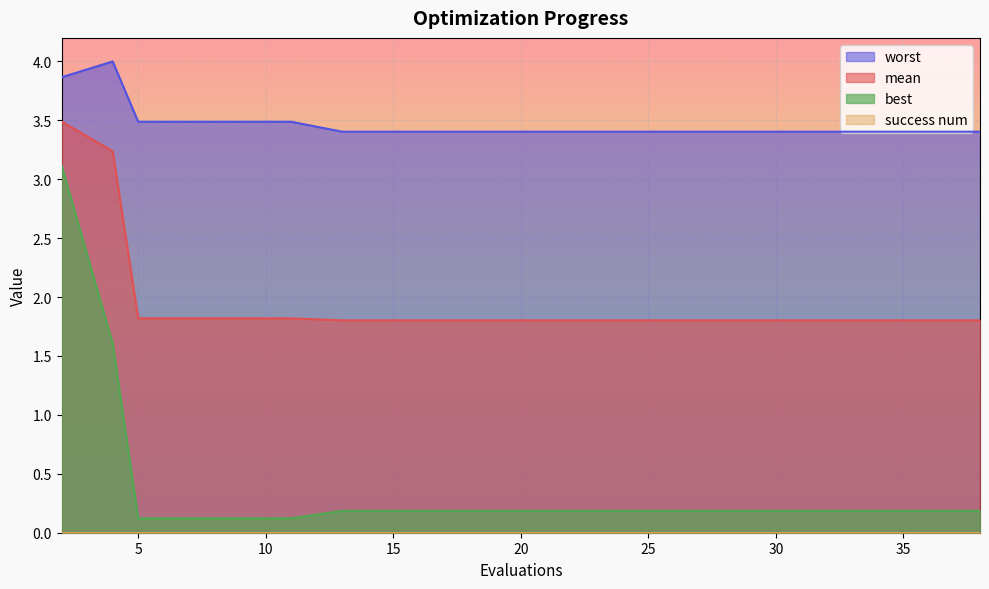

How many lines are shown in the chart?

4